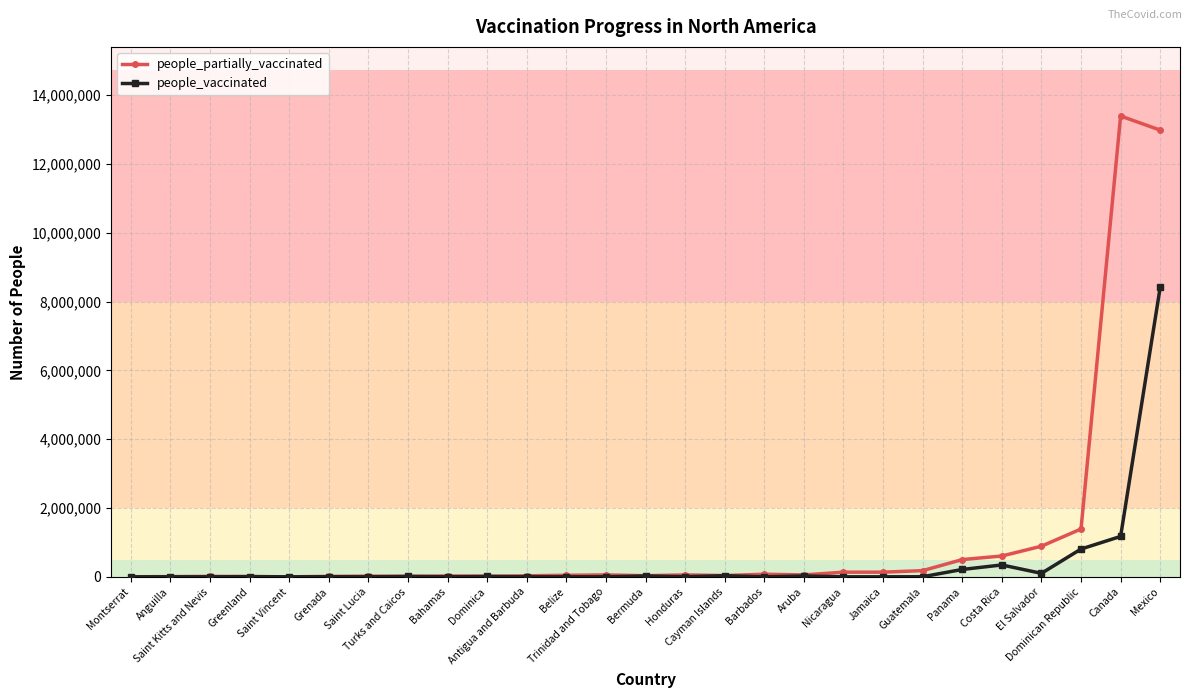

Which series has the widest spread of values?

people_partially_vaccinated